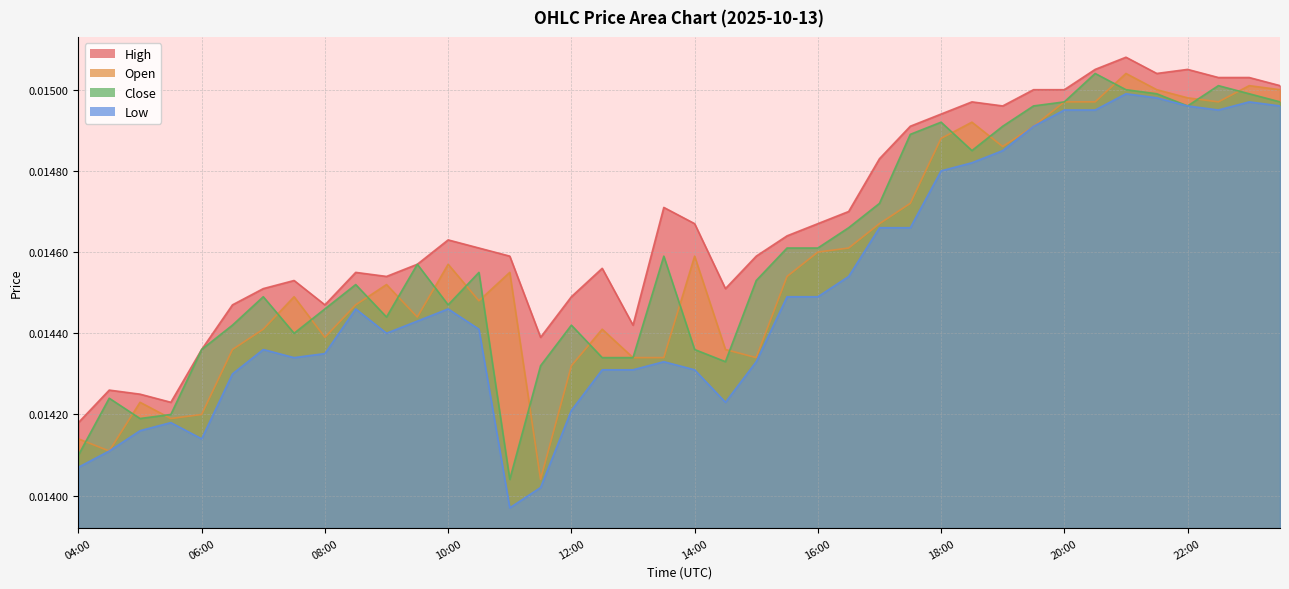

Which series has the largest total across all categories?

high